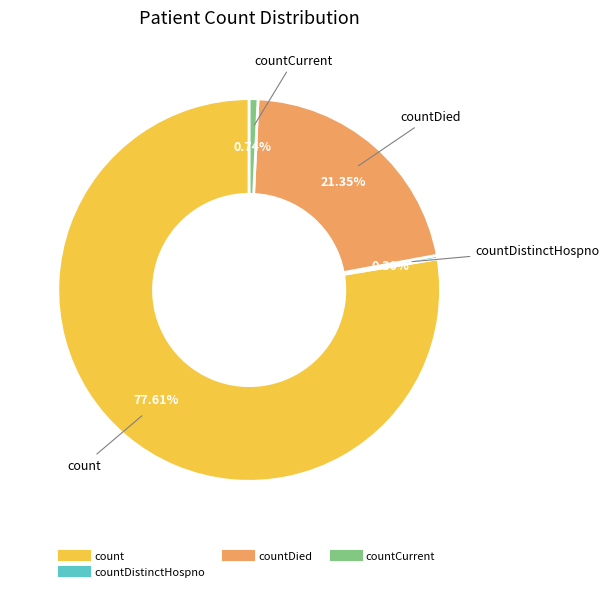

Does any single category account for the majority?

Yes